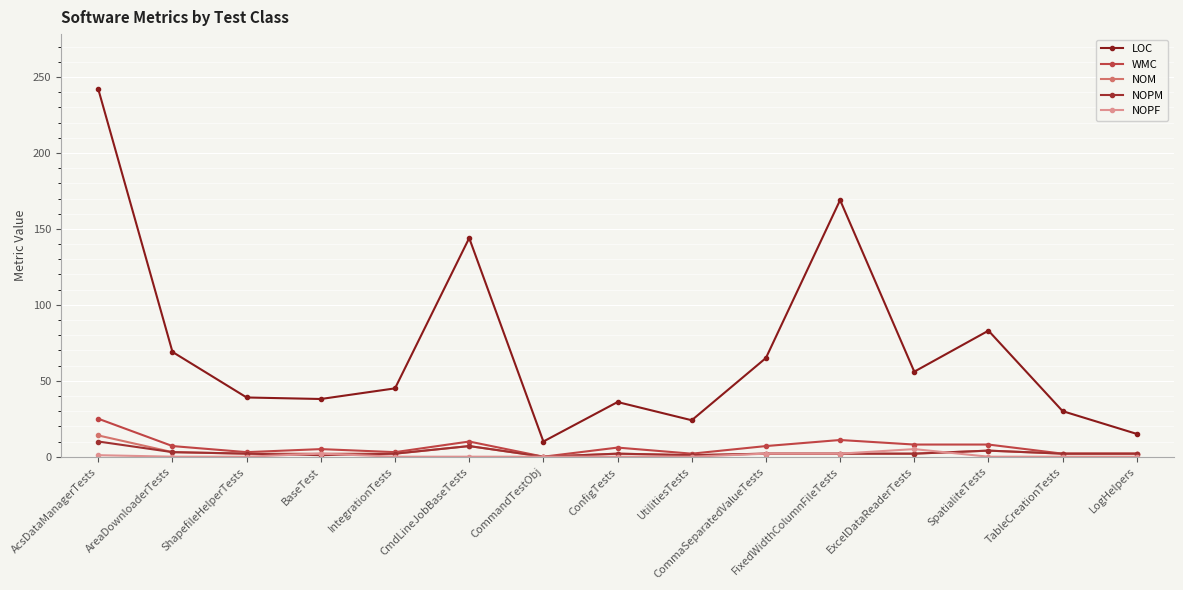

Count the number of categories in the chart.

15